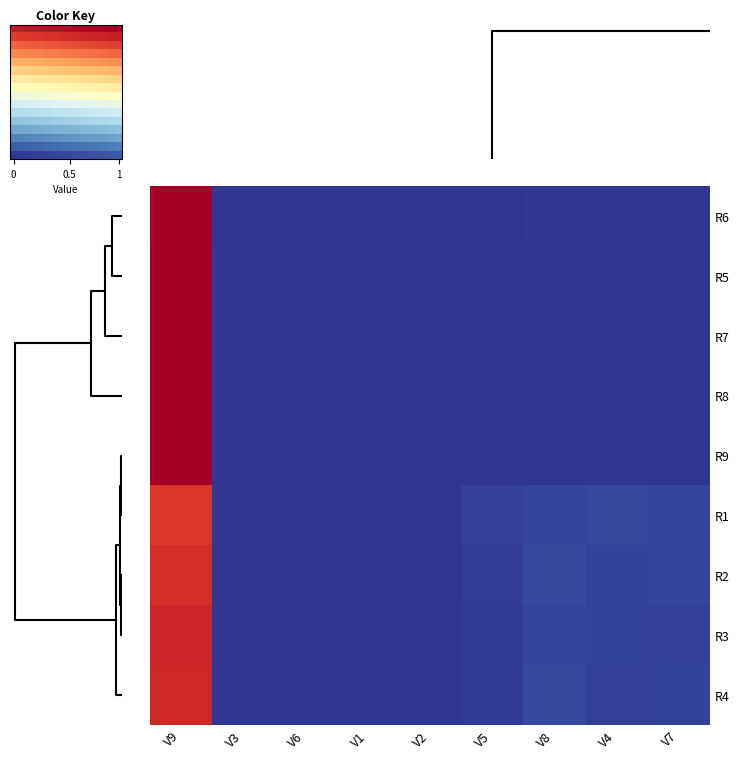

What is the greatest value displayed?

1.0